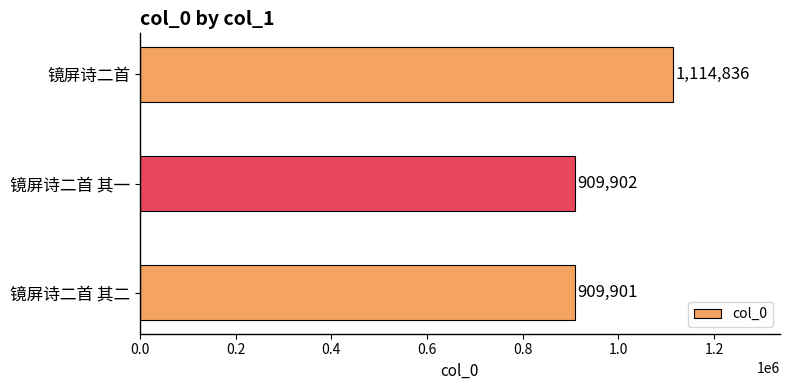

Between 镜屏诗二首 and 镜屏诗二首 其二, which is larger?

镜屏诗二首